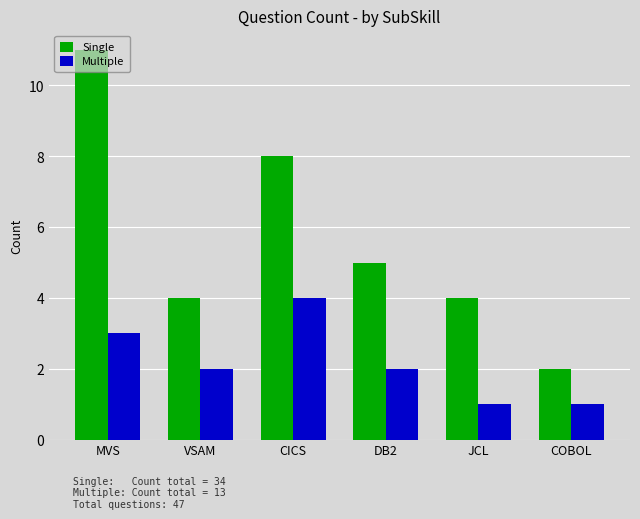

How many values in the Single series are below 5?

3